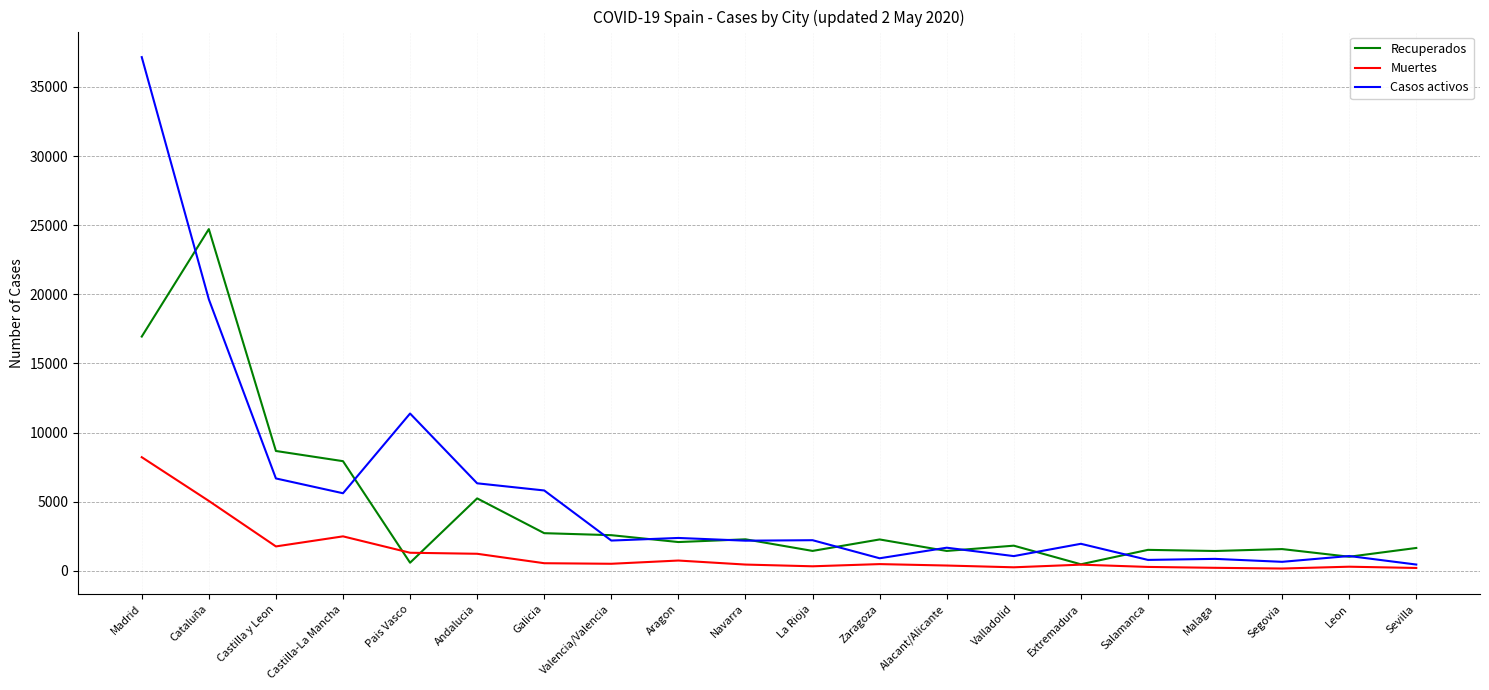

What is the difference between the maximum and minimum values in the Muertes series?

8050